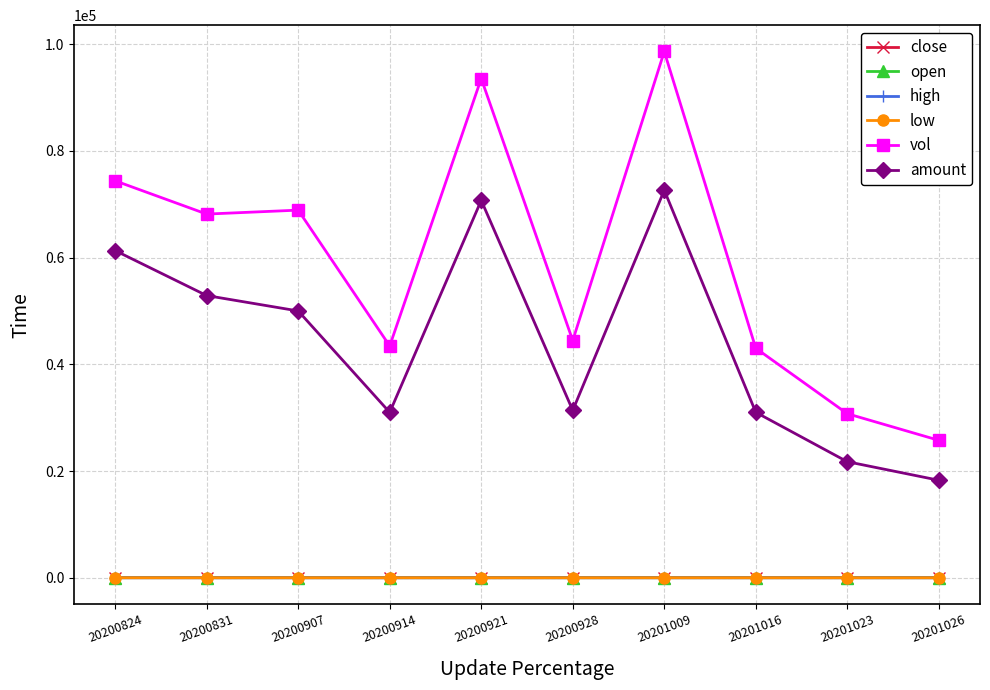

The open series shows 7.0 at 20201009. True or false?

True